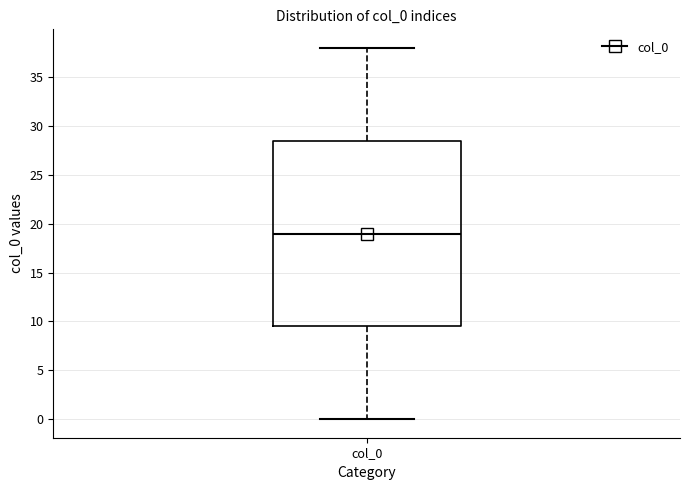

Where does the upper whisker of the box for col_0 end on the y-axis? The values are not printed on the chart, so give them approximately, as read against the axis.

38.0